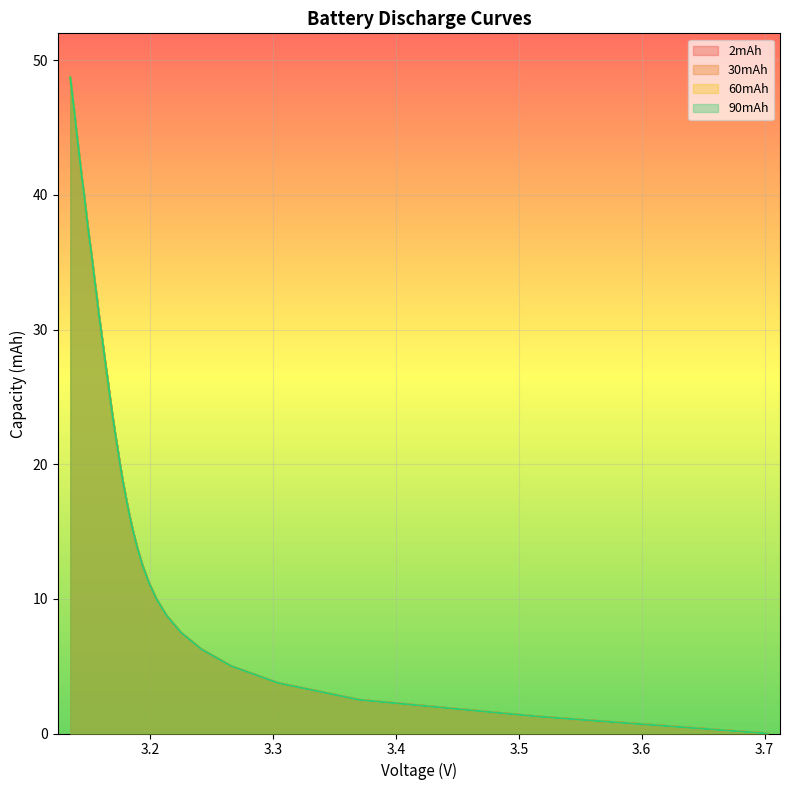

What are all the series names shown in the legend?

2mAh, 30mAh, 60mAh, 90mAh